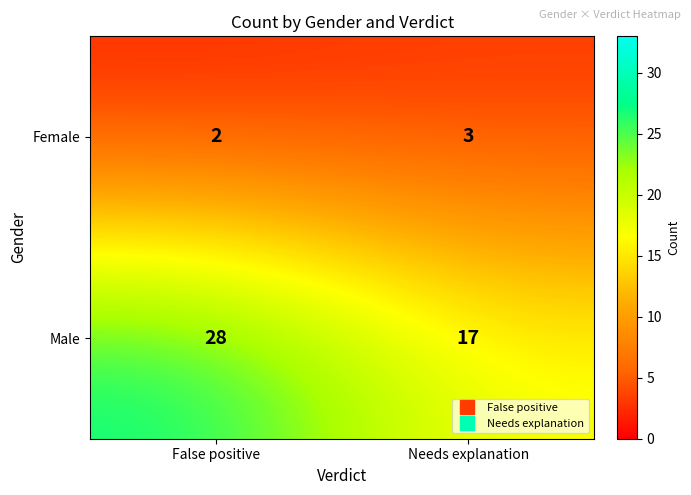

What is the spread (max minus min) of values at Needs explanation?

14